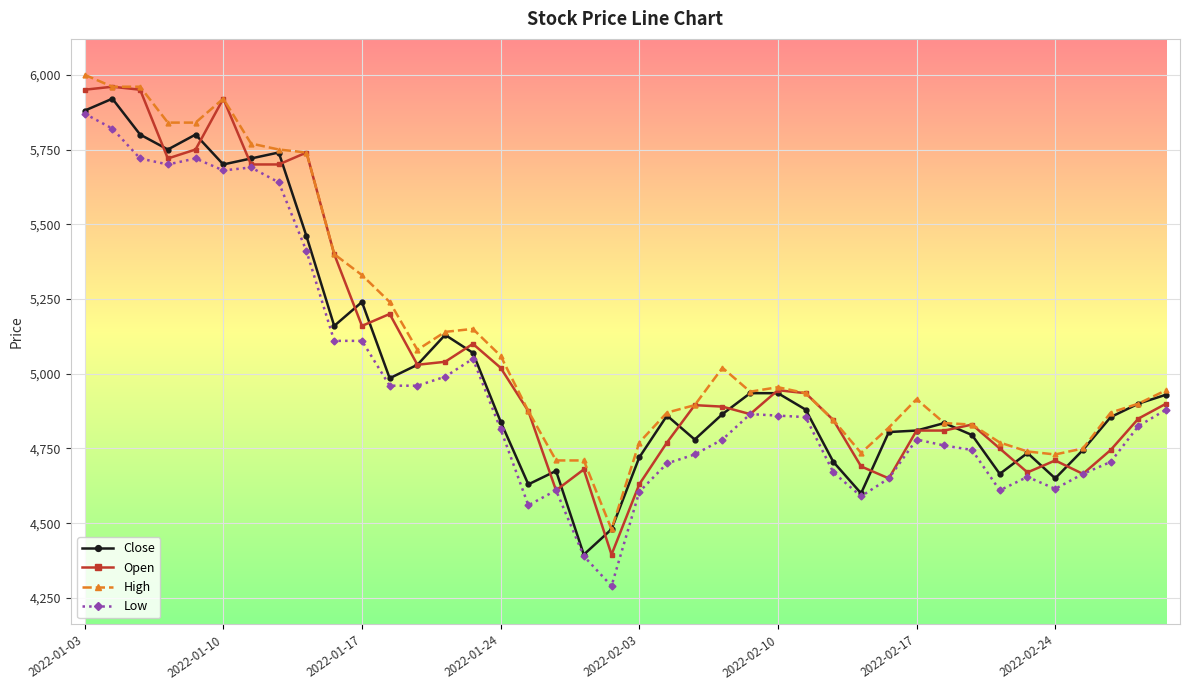

True or false: Close has more than 0 interior local peaks.

True